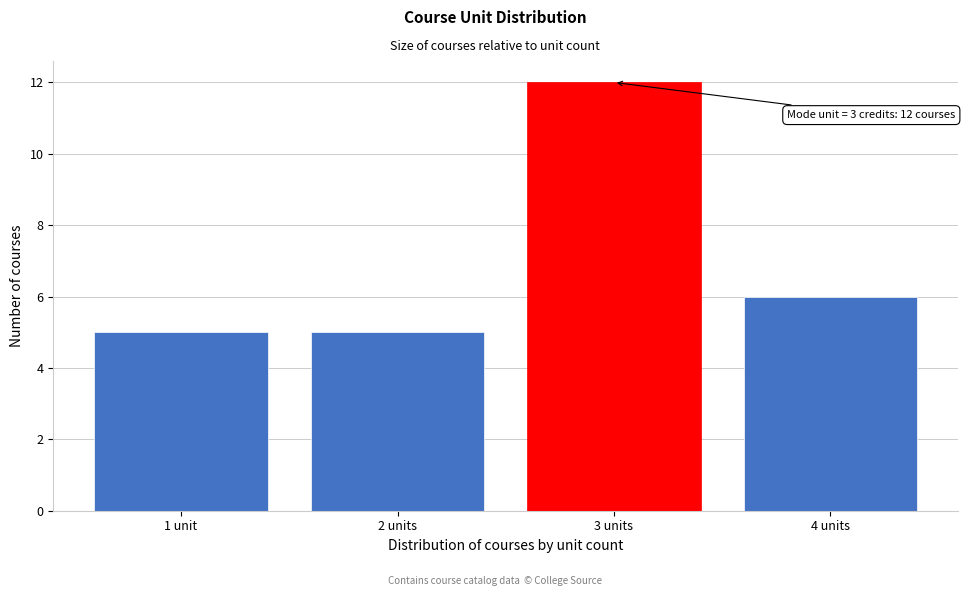

Reading right to left, what are all the values shown in this chart?

6	12	5	5